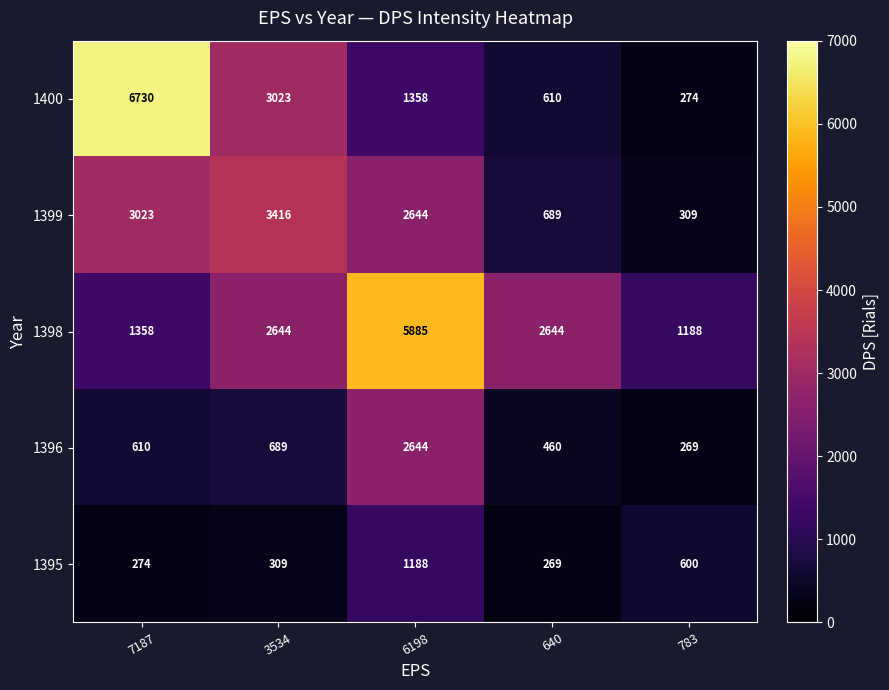

What is the sum of all 1400 values?

11995